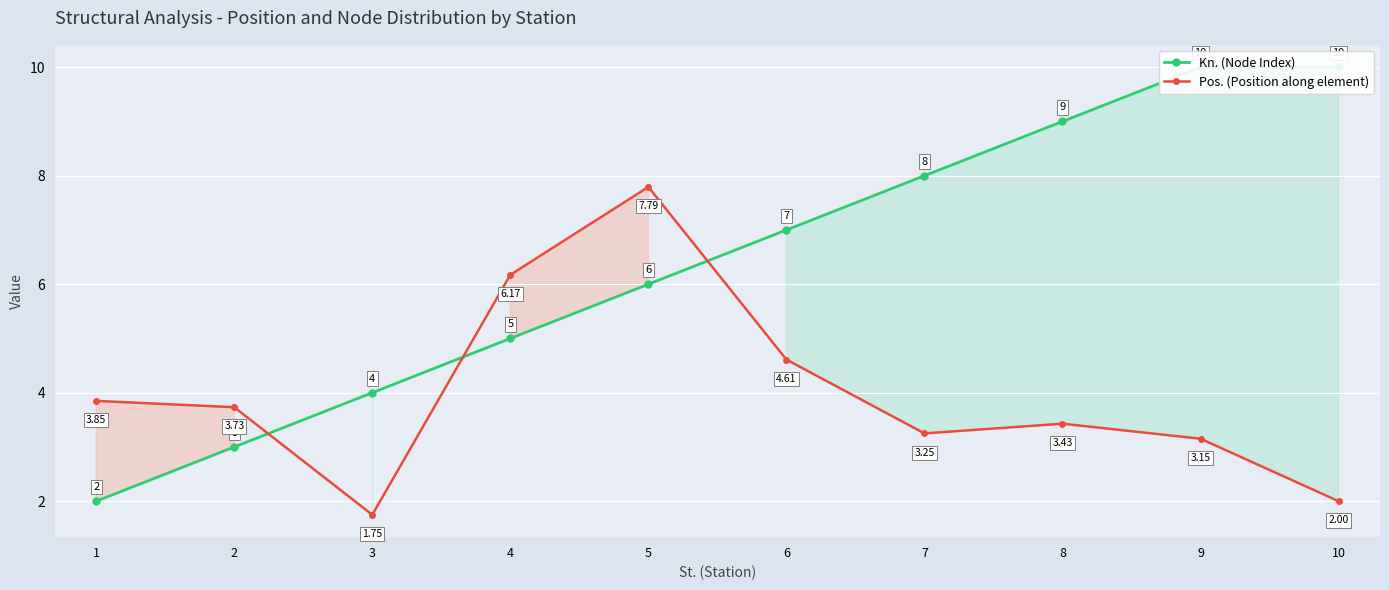

How many lines are shown in the chart?

2